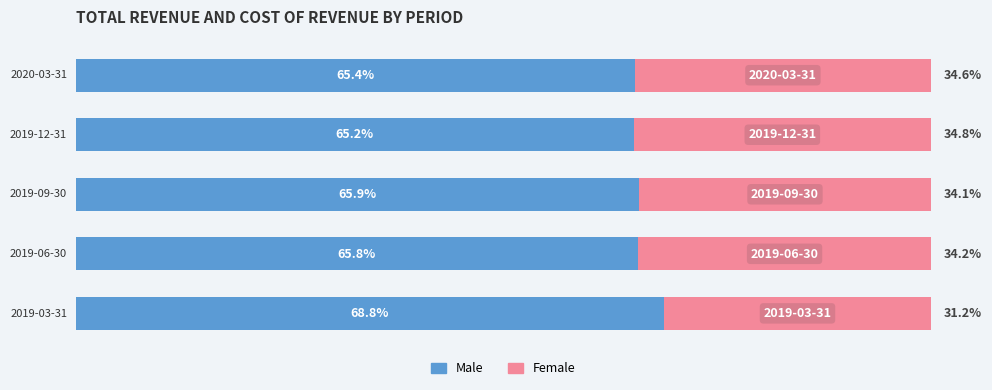

List the series in order of their peak value, lowest first.

Female, Male